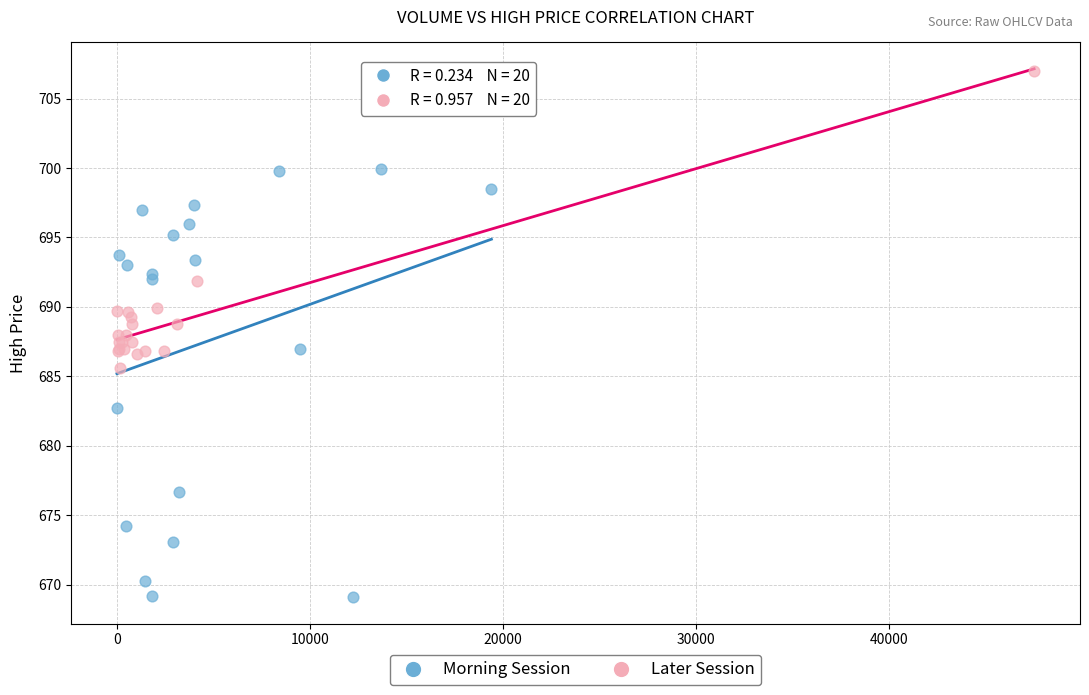

Which series contains the lowest Y value?

Morning Session